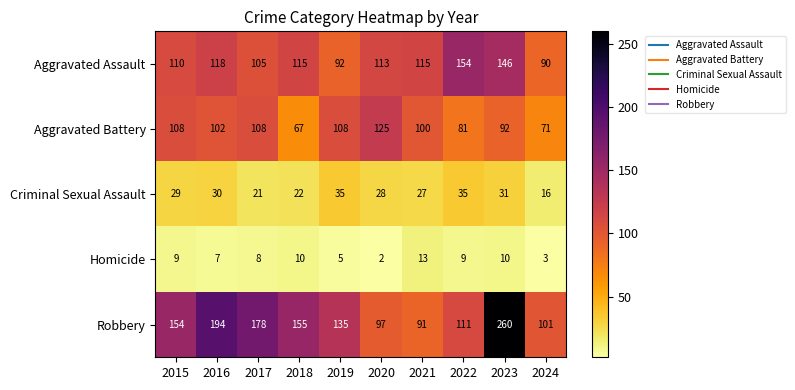

What is the difference between the Aggravated Assault values at 2015 and 2017?

5